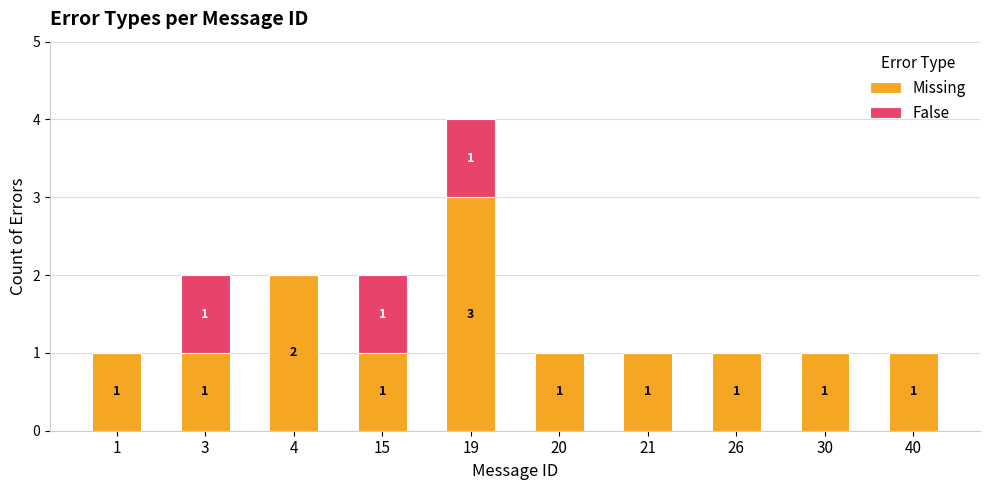

The Missing series shows 0 at 15. True or false?

False